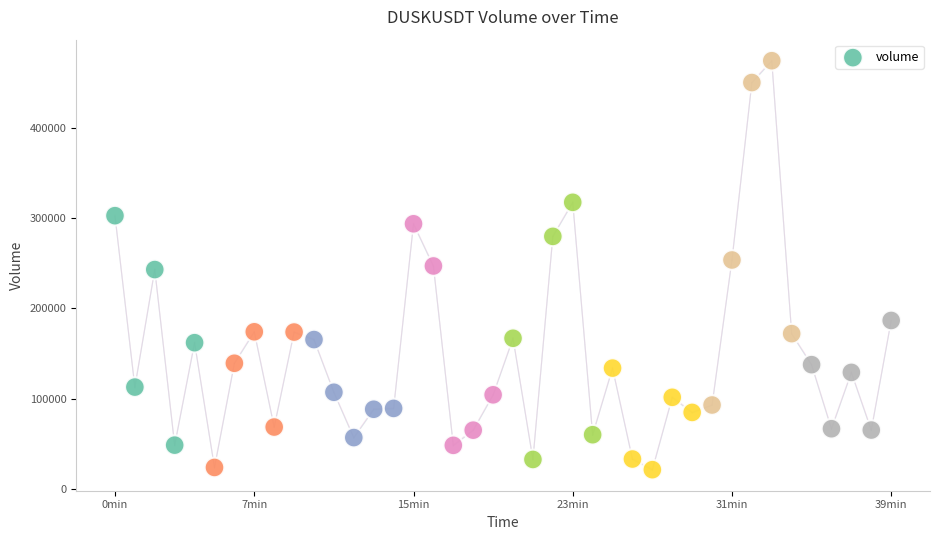

What is the range of Y values (max minus min)?

452732